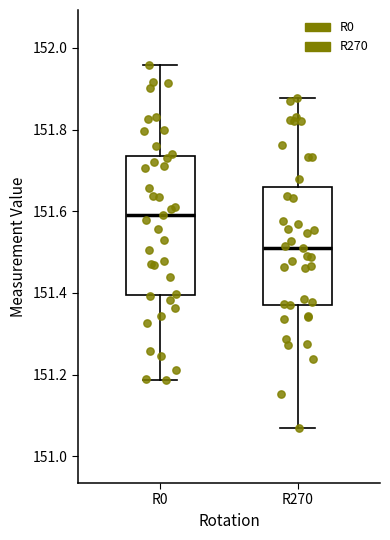

Reading left to right, transcribe this box plot: for each box, give where its median line is, the range the box spans, and where its two whiskers end, as read against the y-axis. The values are not printed on the chart, so give them approximately, as read against the axis.

R0: median 151.60, box 151.40 to 151.74, whiskers 151.18 to 151.96
R270: median 151.50, box 151.38 to 151.66, whiskers 151.06 to 151.88